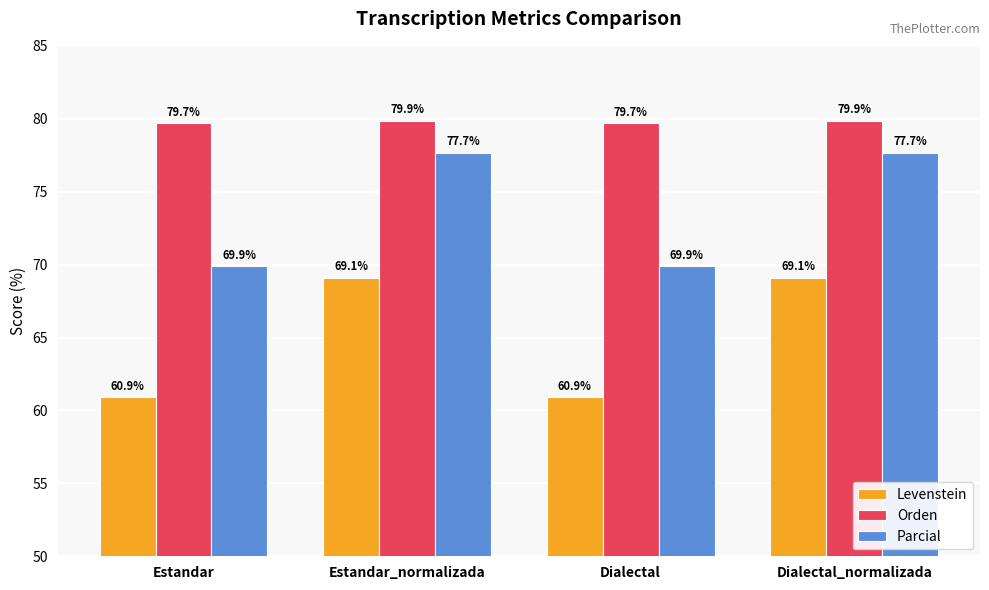

At Dialectal_normalizada, list the series in order from largest to smallest.

Orden, Parcial, Levenstein